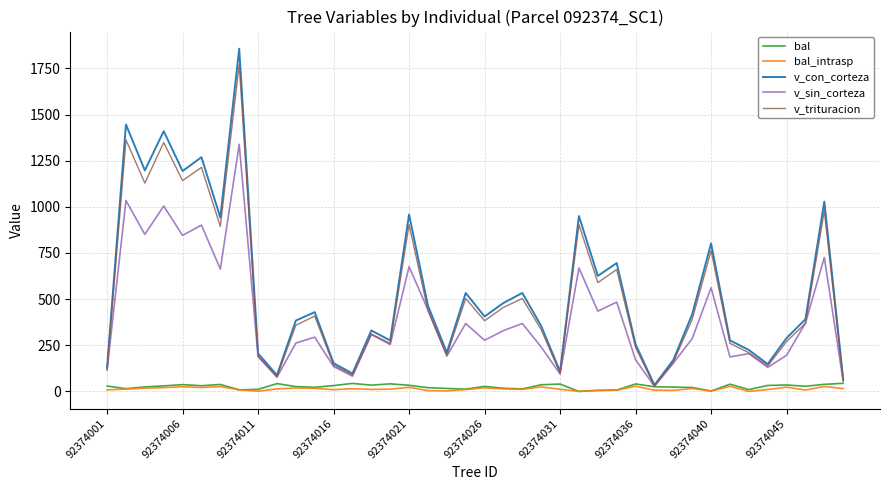

Does the chart have visible grid lines?

Yes